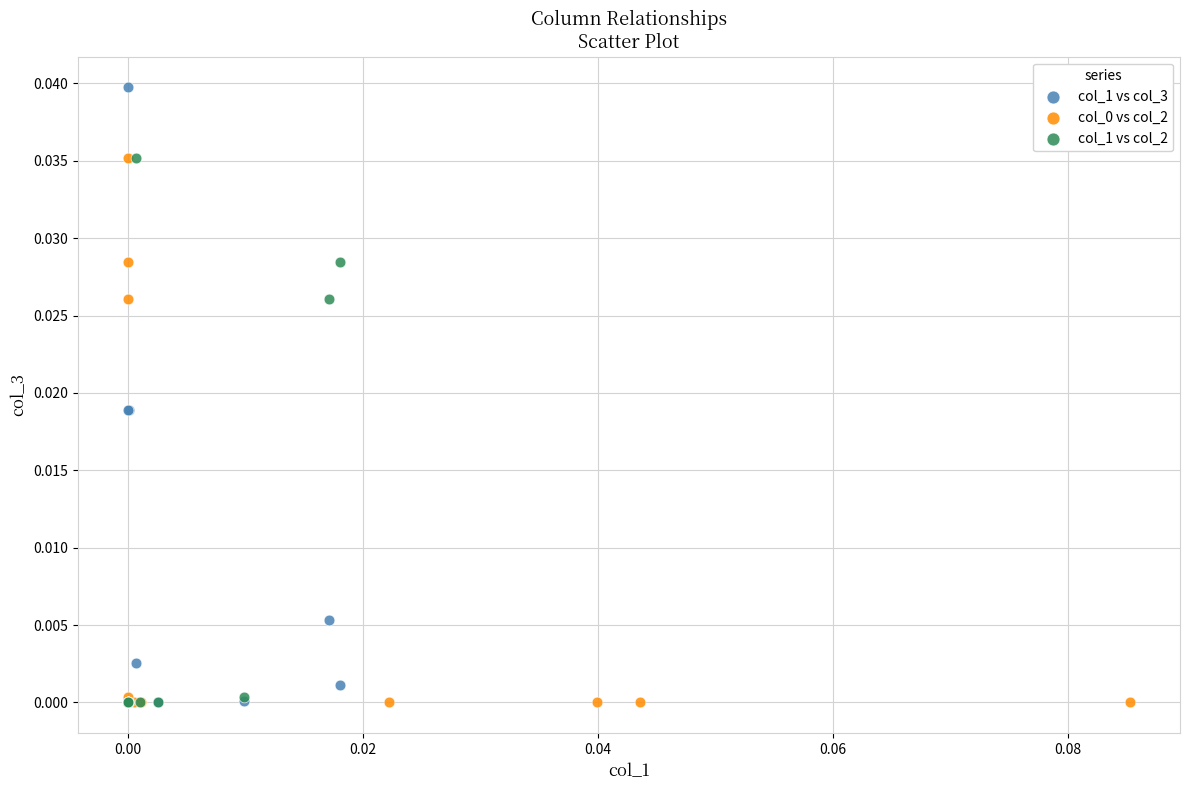

Which series has the largest Y range (max minus min)?

col_1 vs col_3